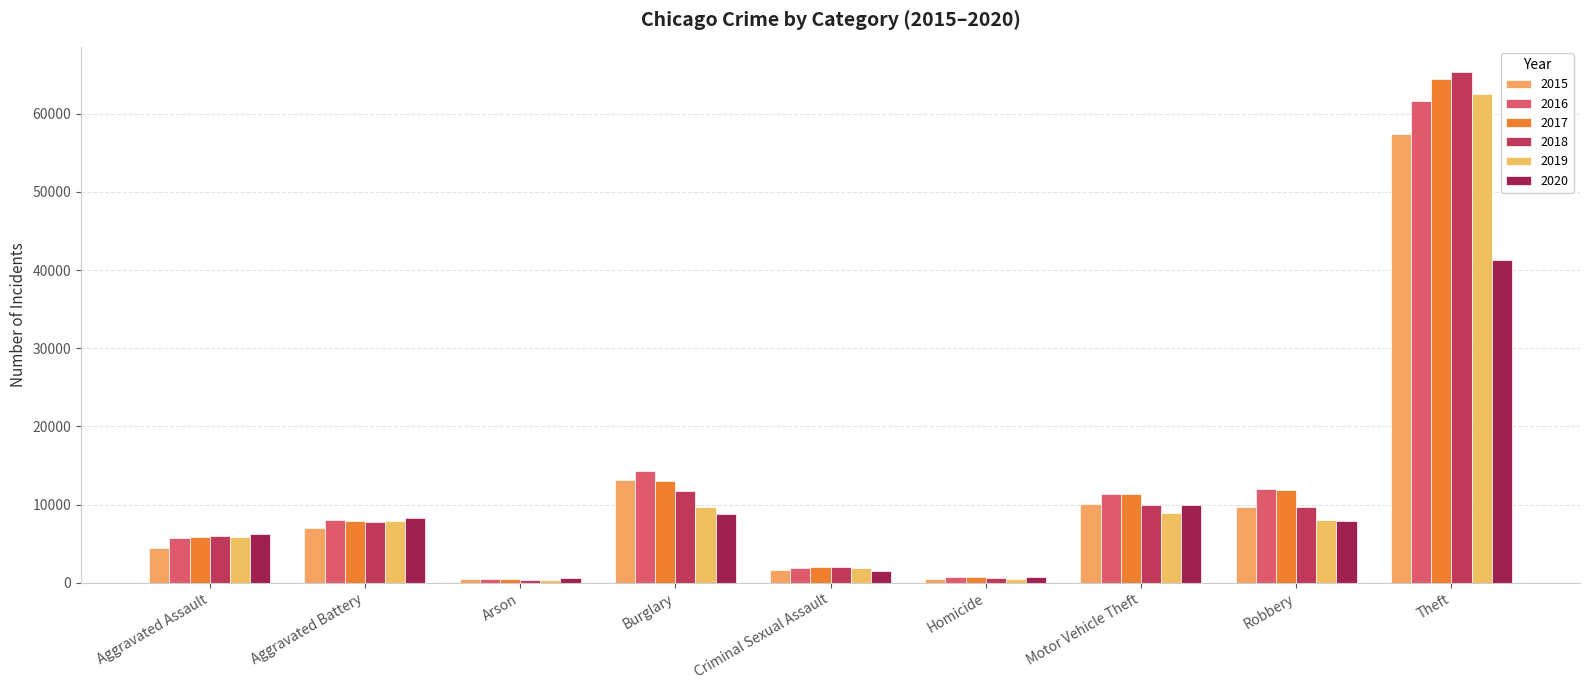

What is the difference between the maximum and minimum values in the 2019 series?

62115